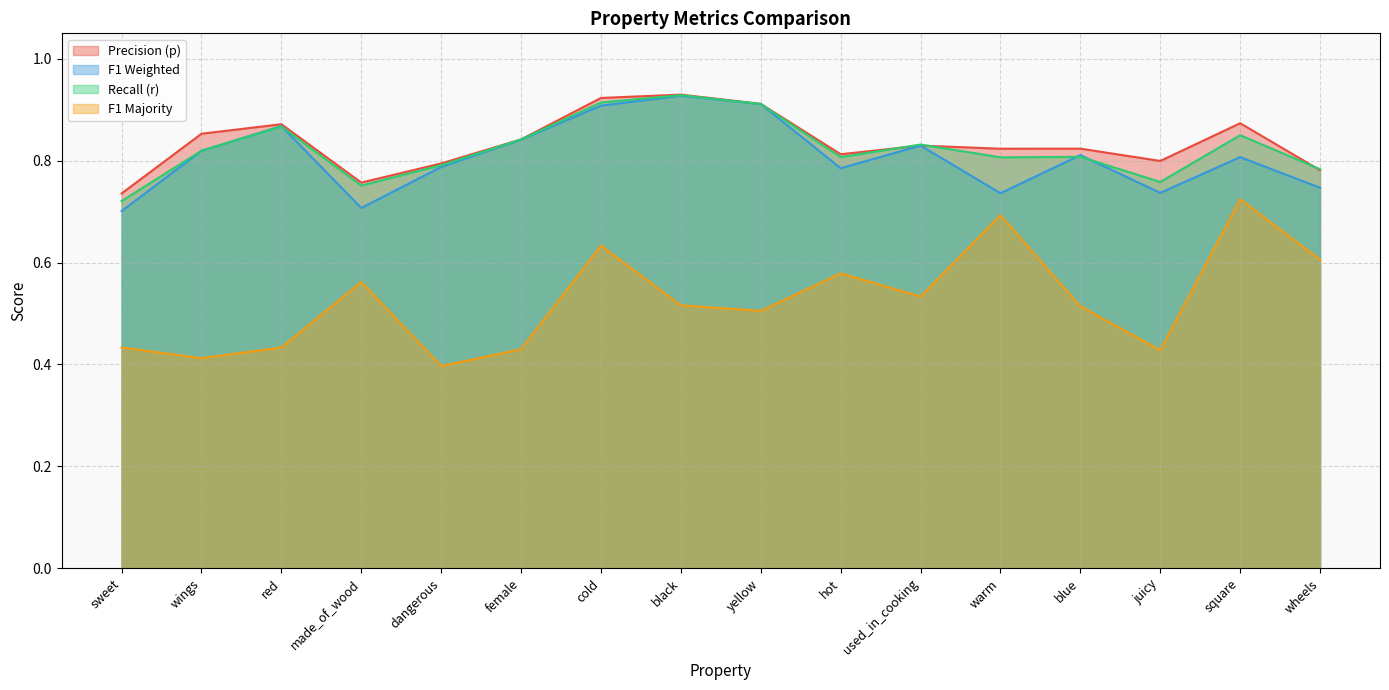

How many categories are shown in the chart?

16